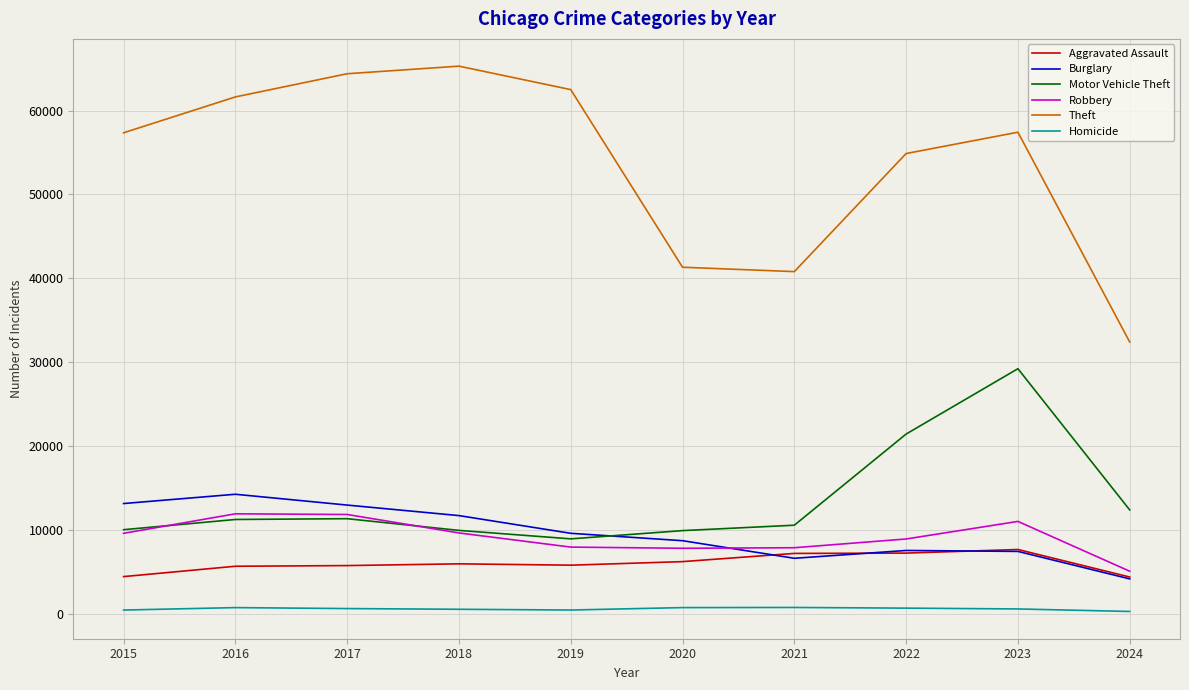

The value of Robbery at 2020 is 7855. True or false?

True